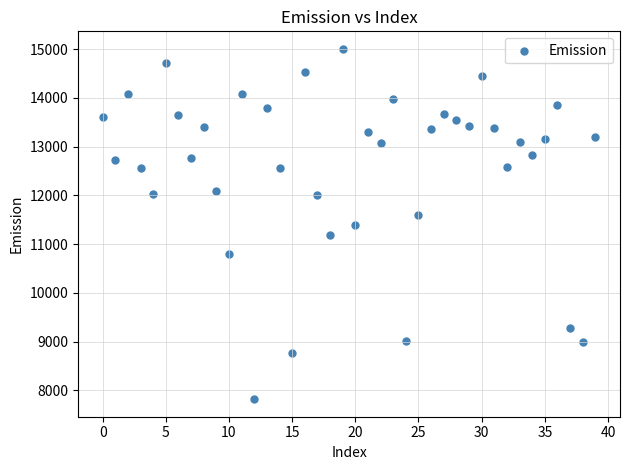

What is the range of Y values (max minus min)?

7186.1